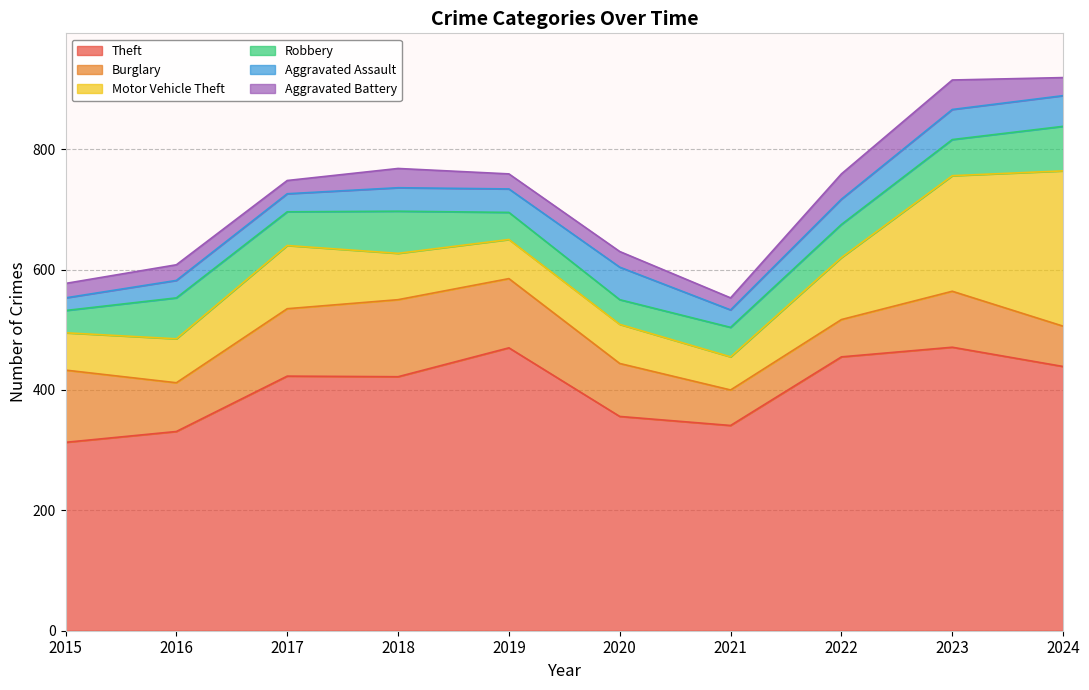

True or false: Burglary has a value of 25 at 2022.

False